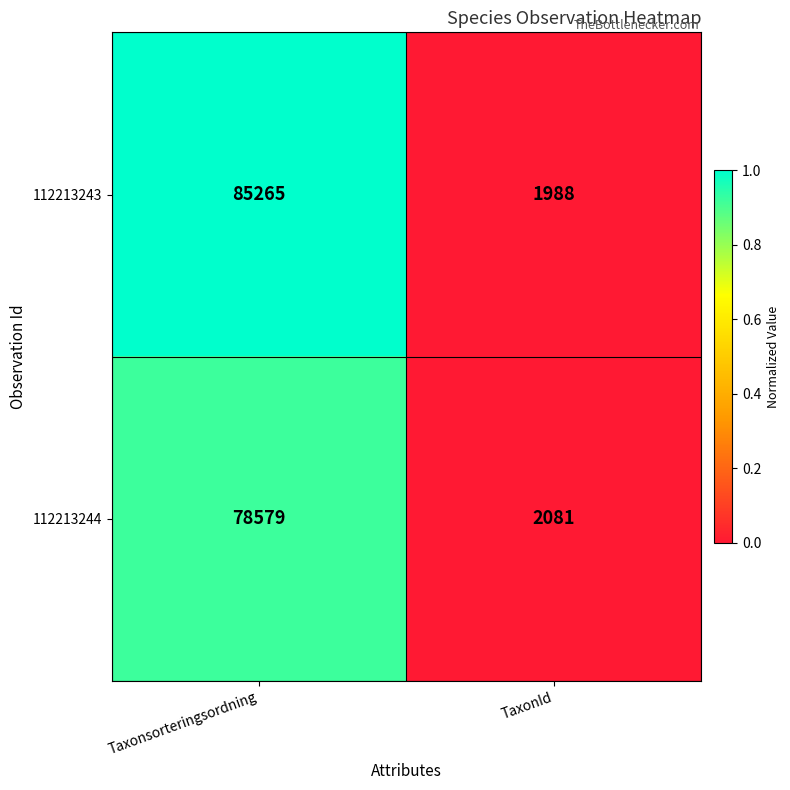

How many categories are shown in the chart?

2